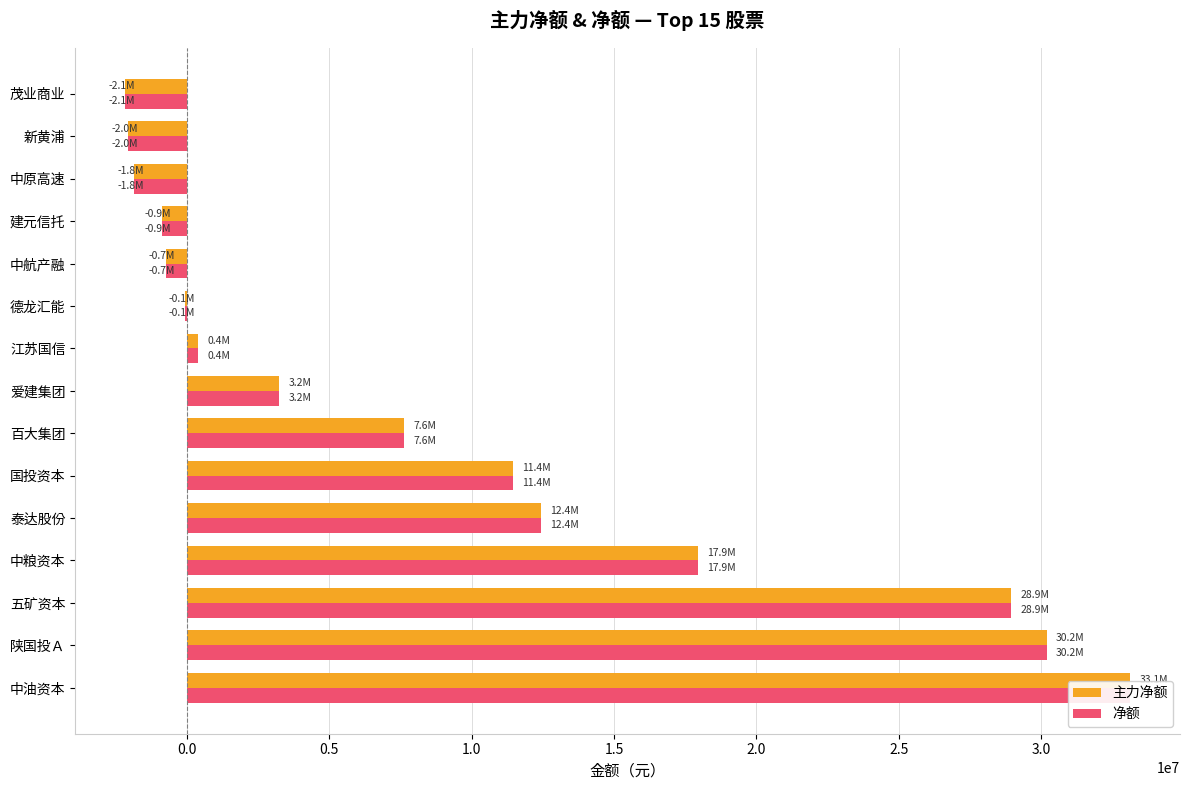

What is the value of the 主力净额 bar at the 14th from the left?

-2046984